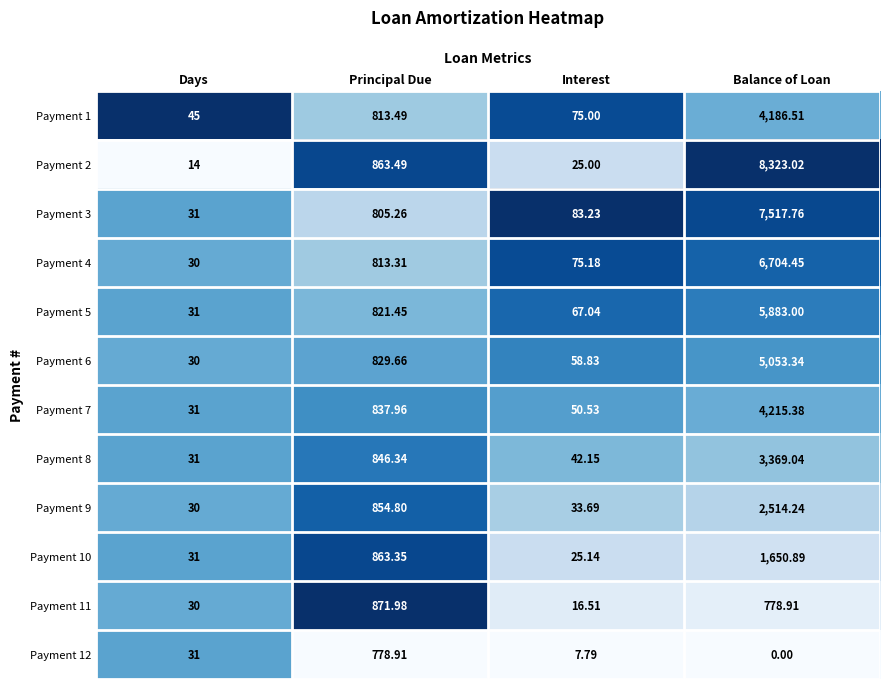

Which label corresponds to the largest value in the chart?

Balance of Loan